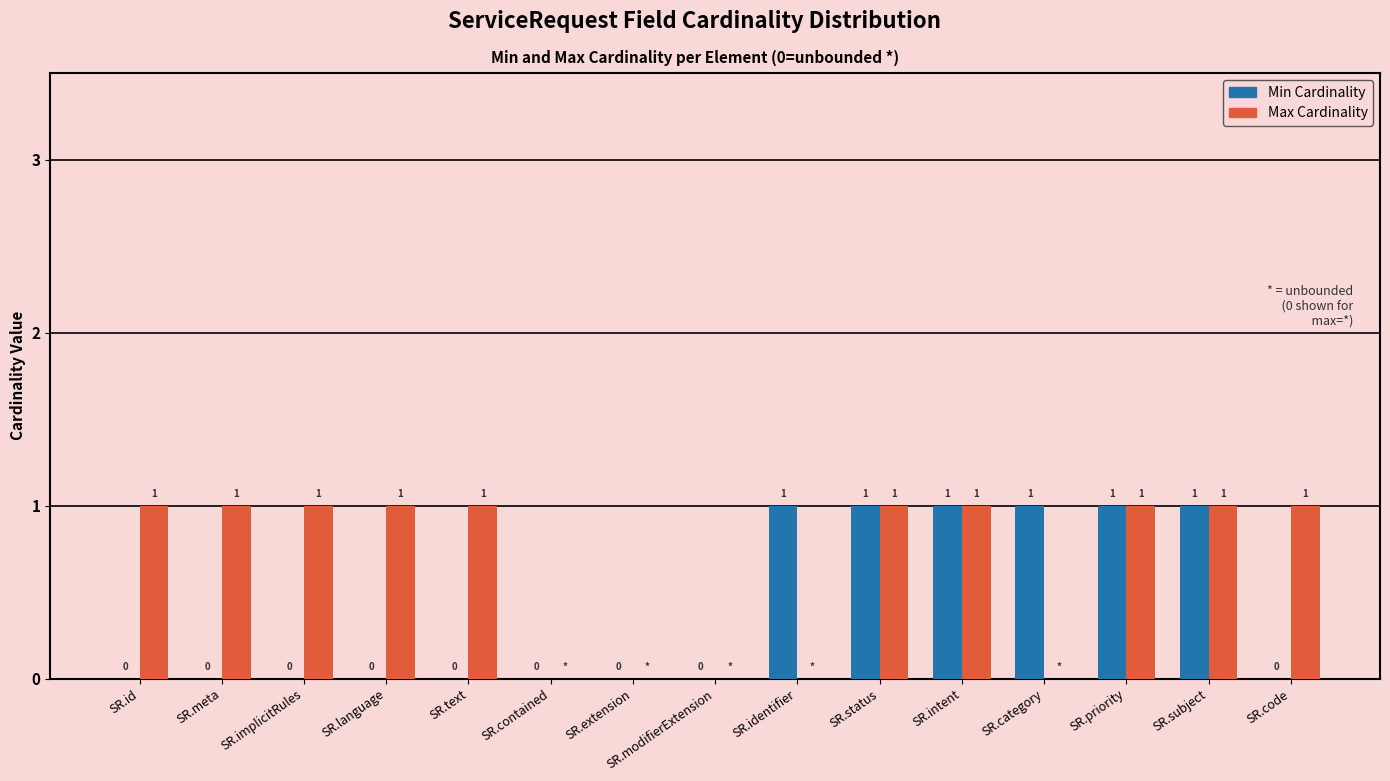

Which series has the largest total across all categories?

Max Cardinality